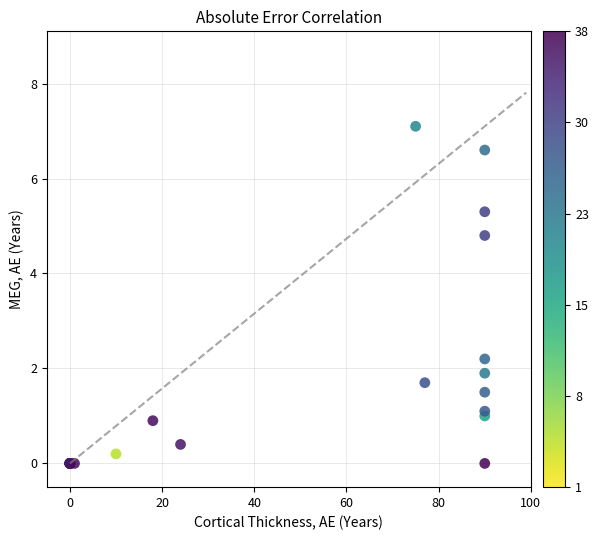

What Y value in the scatter plot is closest to 3?

2.2